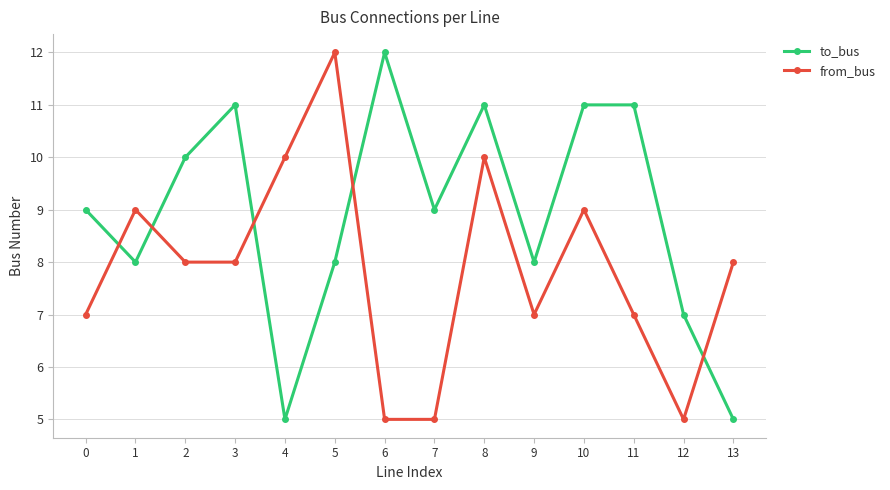

Between which two adjacent categories do to_bus and from_bus first intersect?

0 and 1